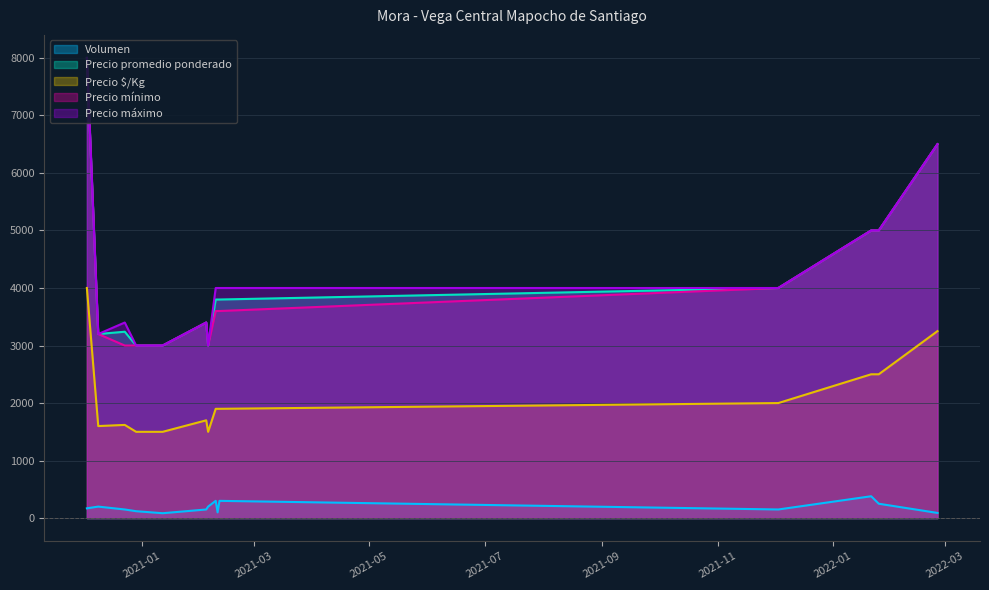

Which category has the lowest value in the Volumen series?

2021-01-12